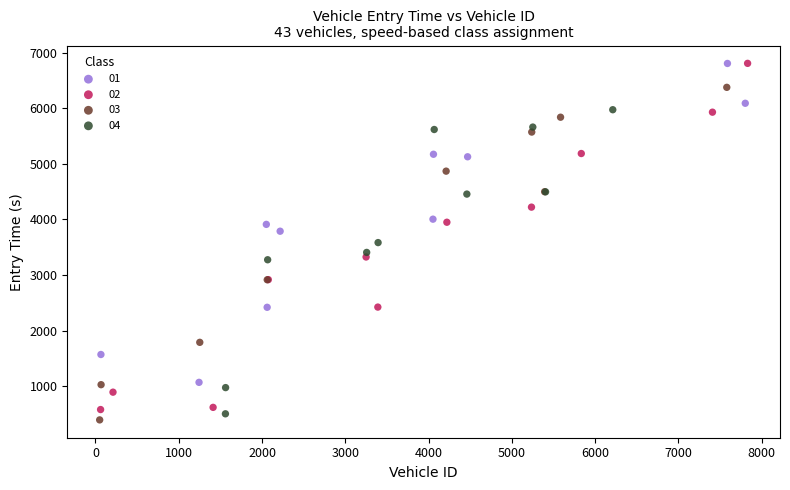

Which series contains the lowest Y value?

03